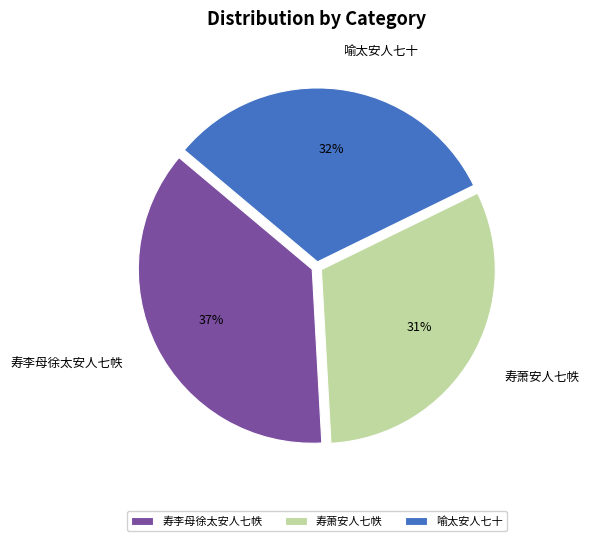

Is there a majority slice in this chart?

No